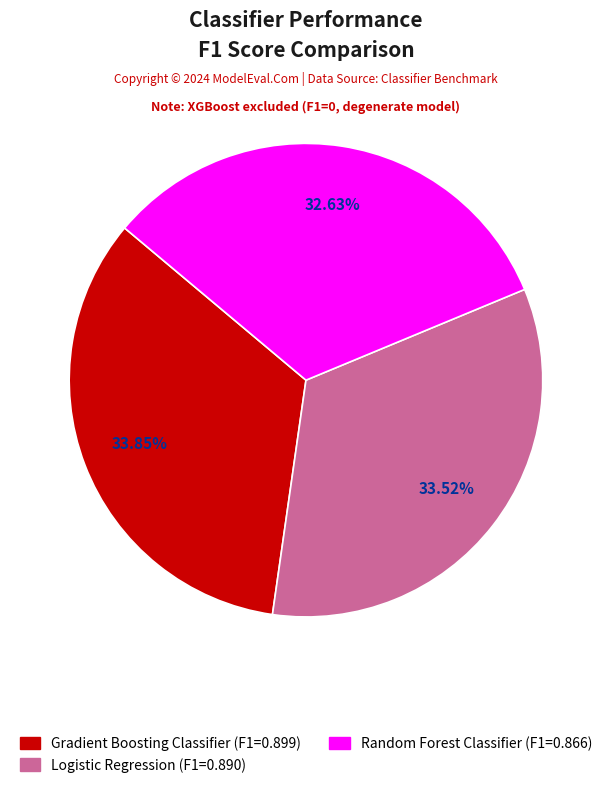

Is there a majority slice in this chart?

No